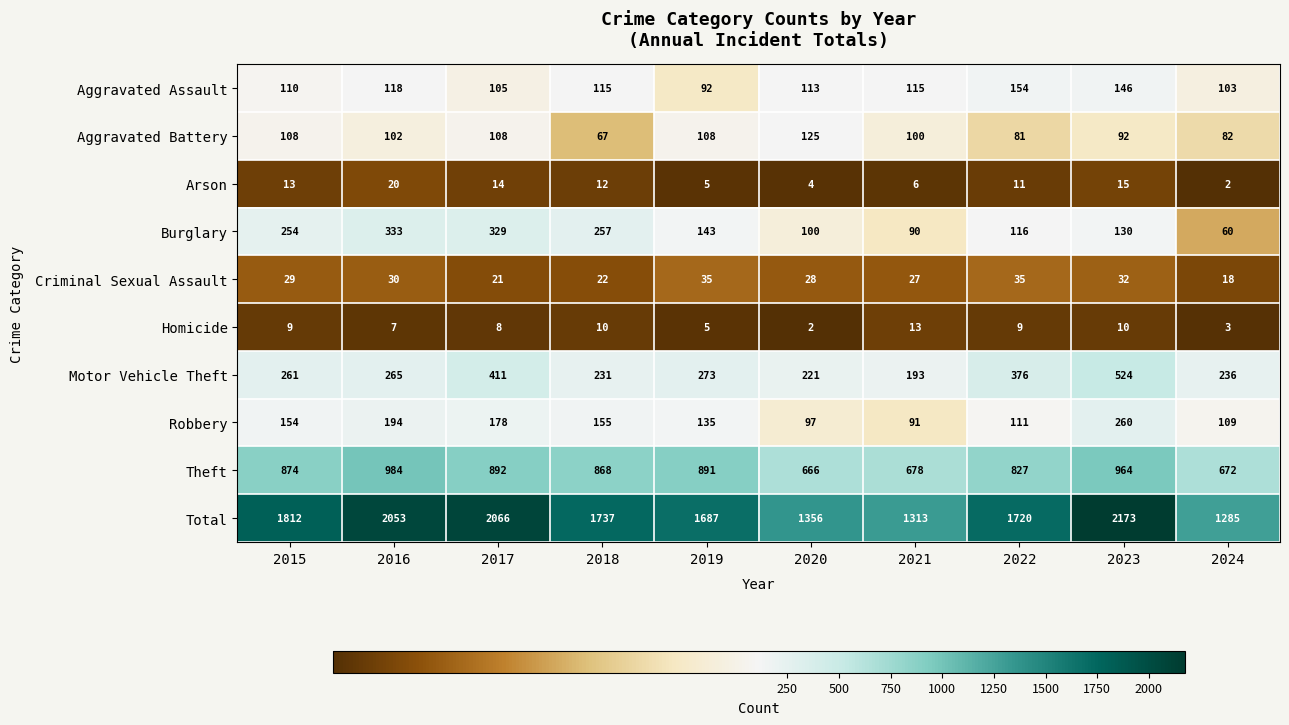

What is the approximate value of Robbery at 2018, to the nearest 5?

155